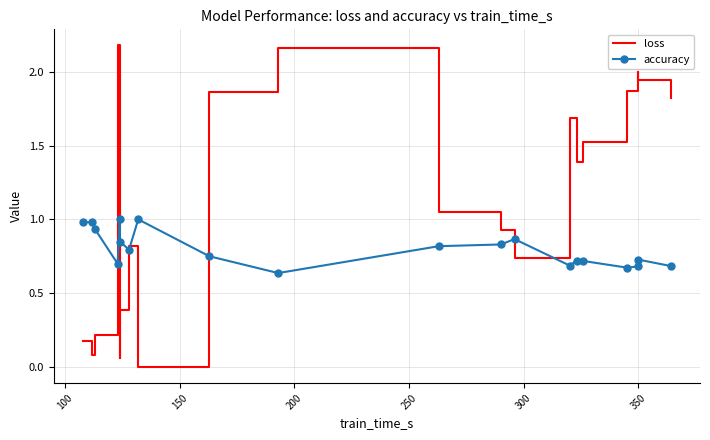

How many times do accuracy and loss cross each other?

7